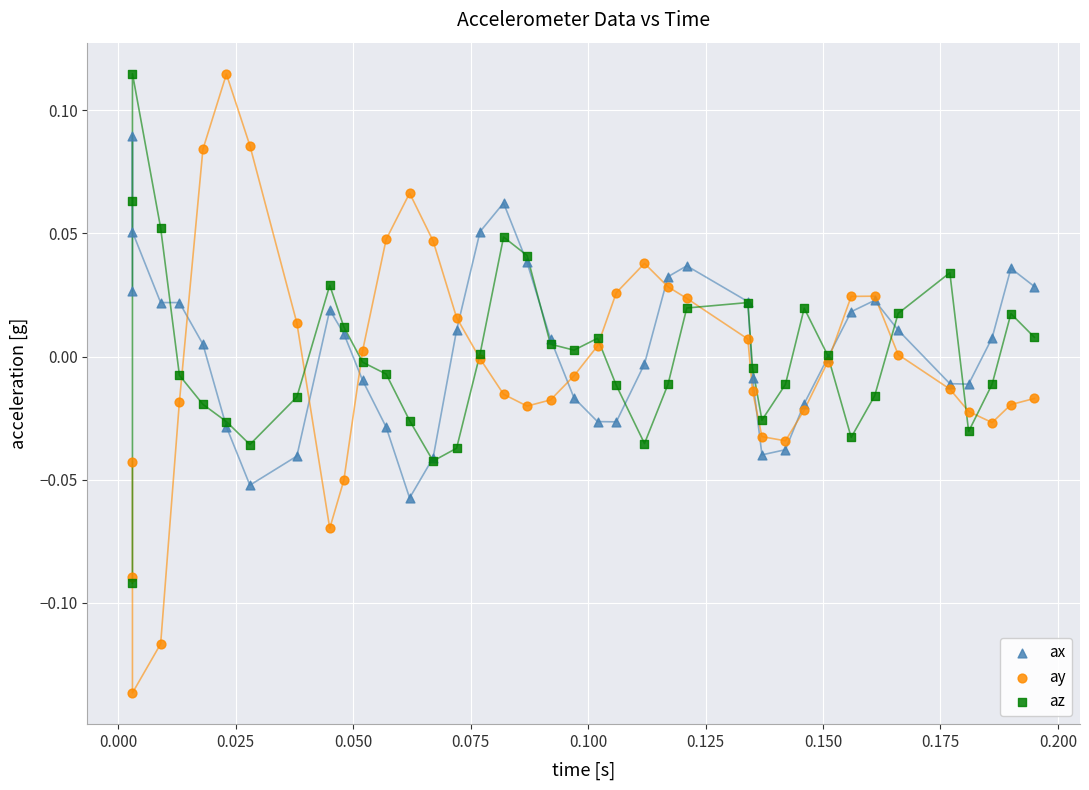

What are all the series names shown in the legend?

ax, ay, az